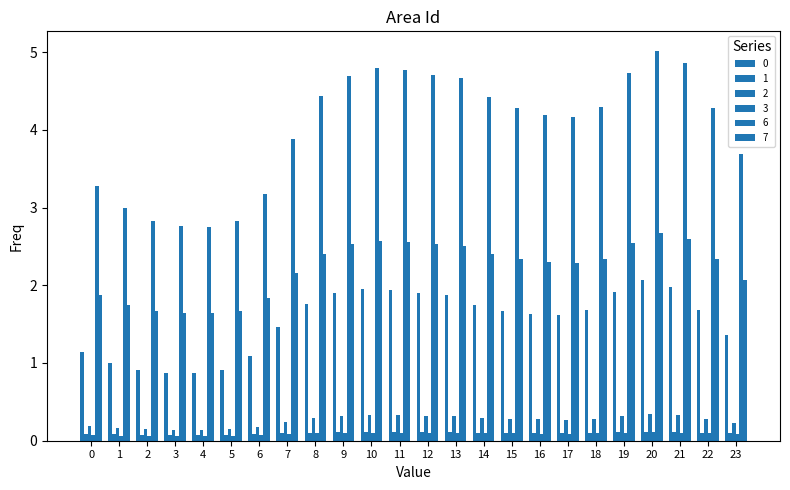

Are the bars horizontal?

No